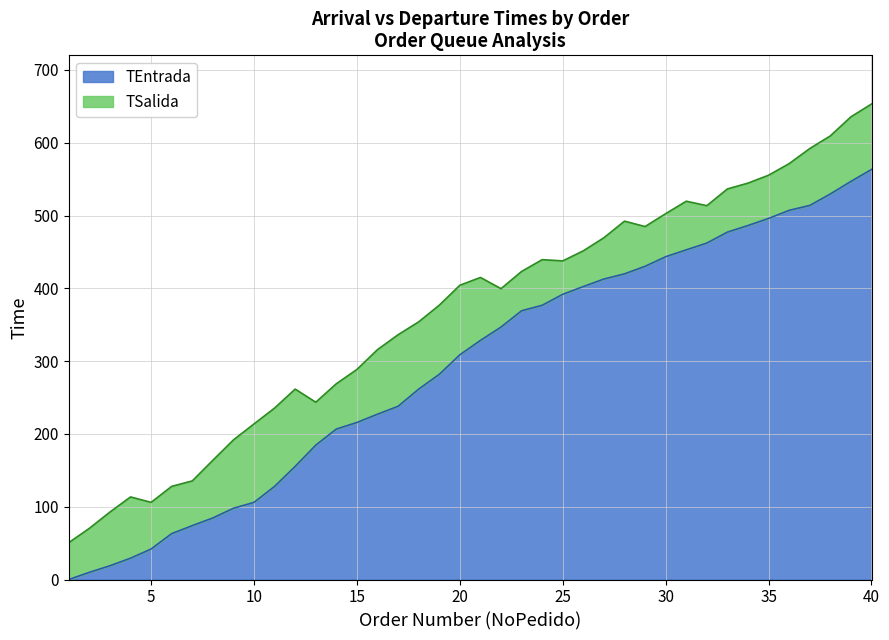

Between 33 and 29, which is larger?

33